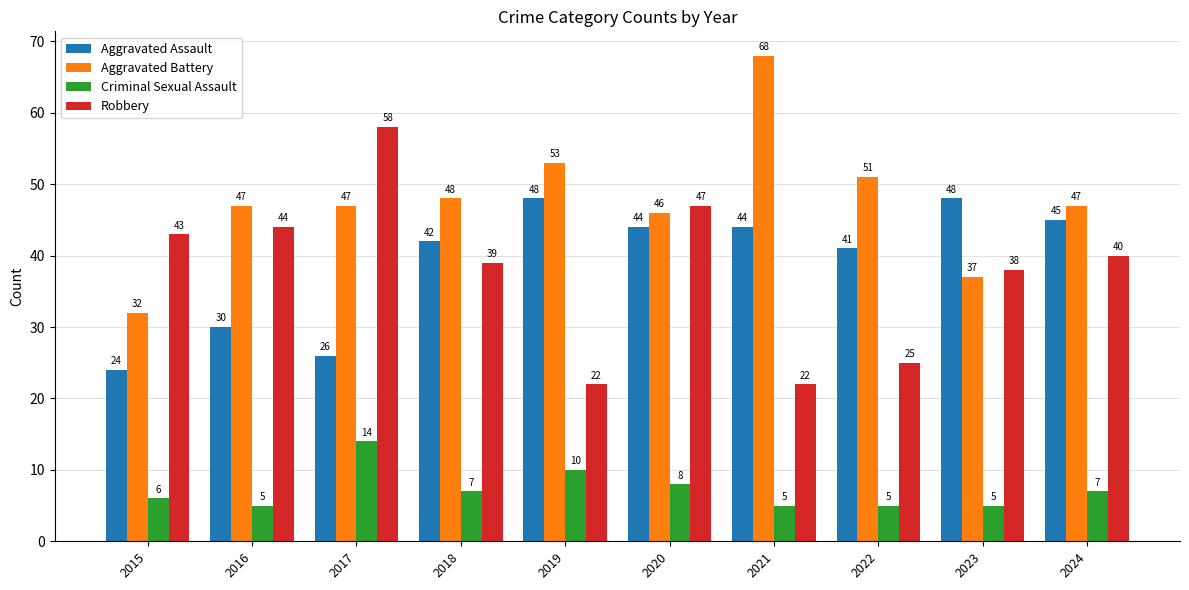

What is the average value of the Robbery series?

38